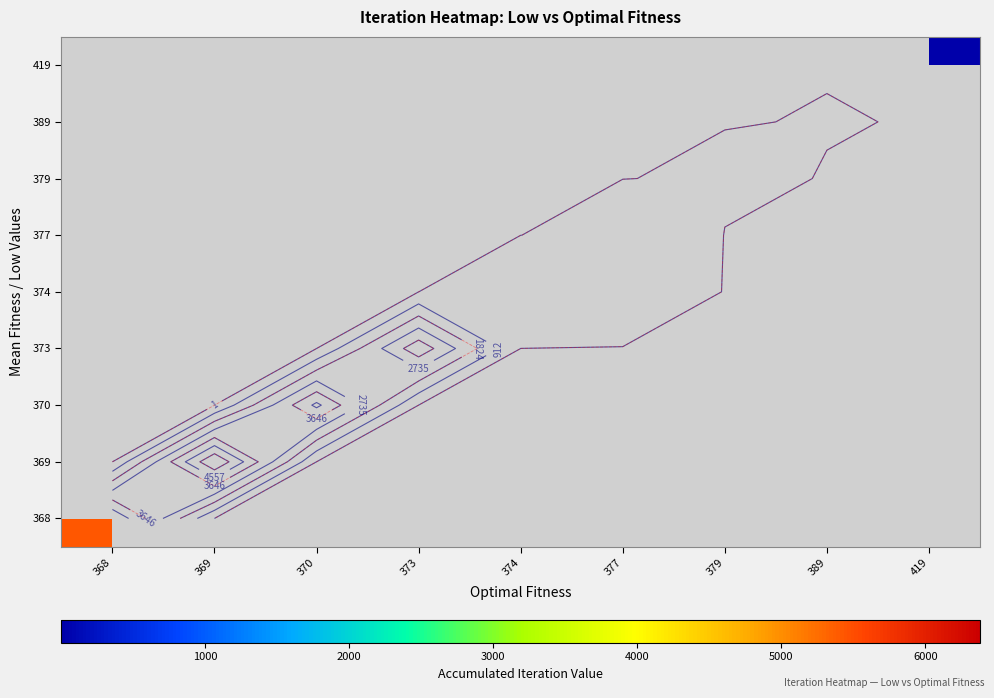

Rank the series by their average value, from lowest to highest.

419, 389, 379, 377, 374, 373, 370, 369, 368